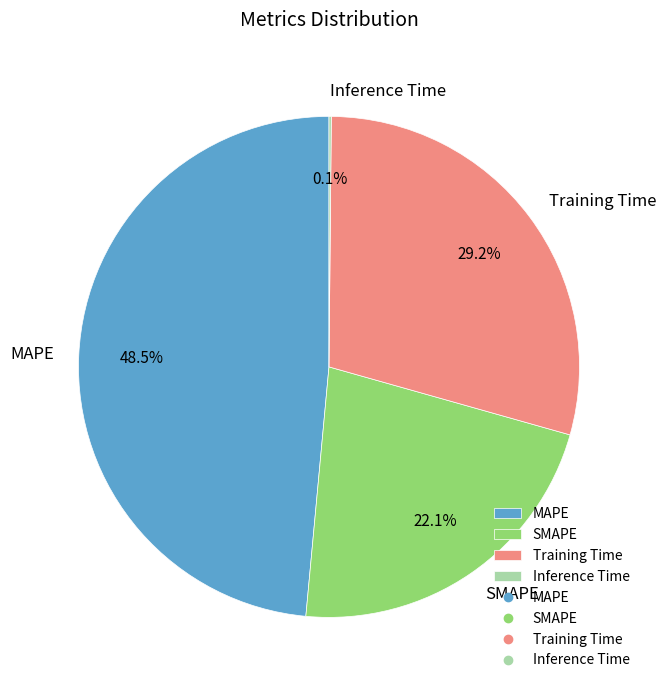

Is it true that SMAPE is 27% of the pie?

False